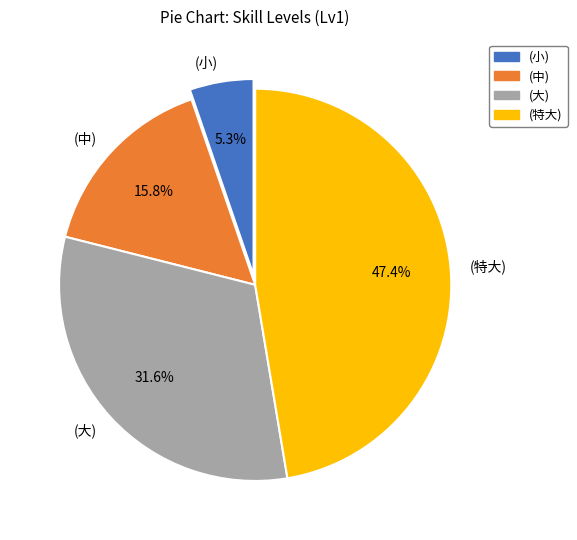

Which slice is the smallest?

(小)